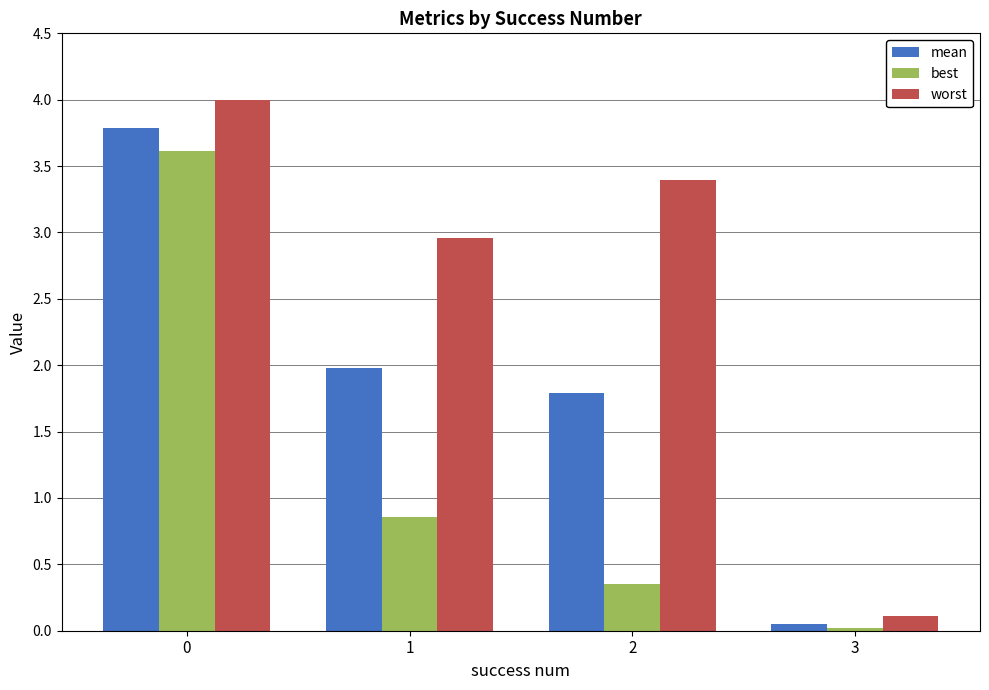

Does the chart contain stacked bars?

No